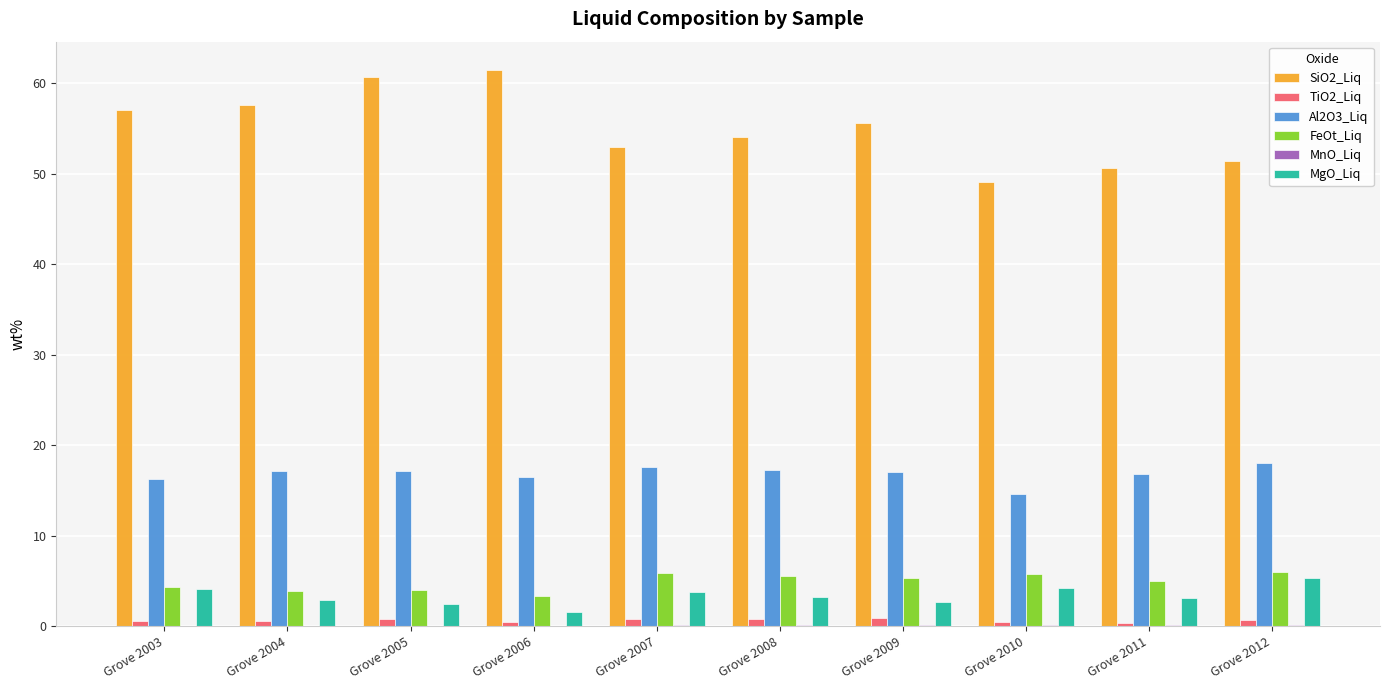

Is it true that FeOt_Liq equals 5.9 at Grove 2007?

True